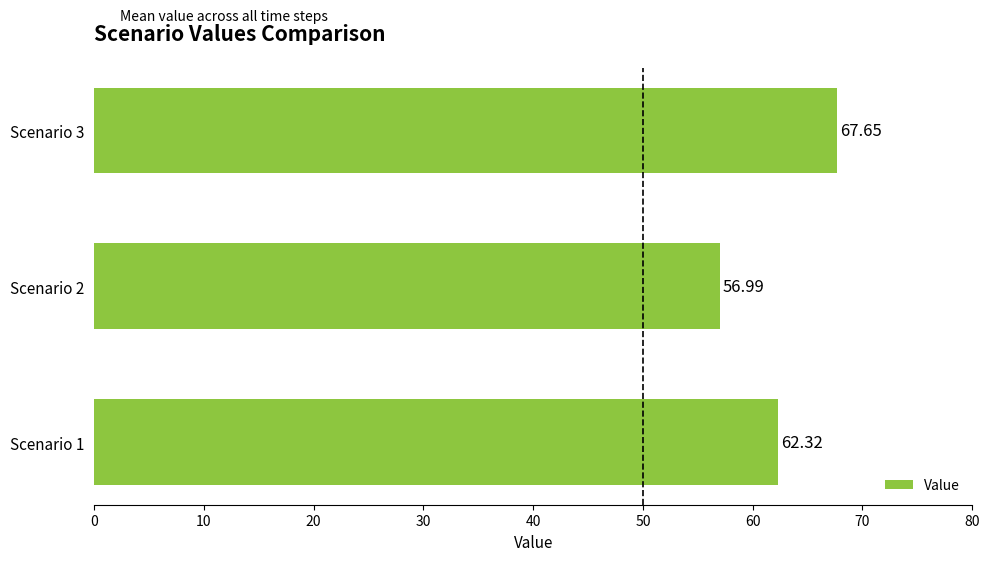

What is the difference between the maximum and second lowest values?

5.3